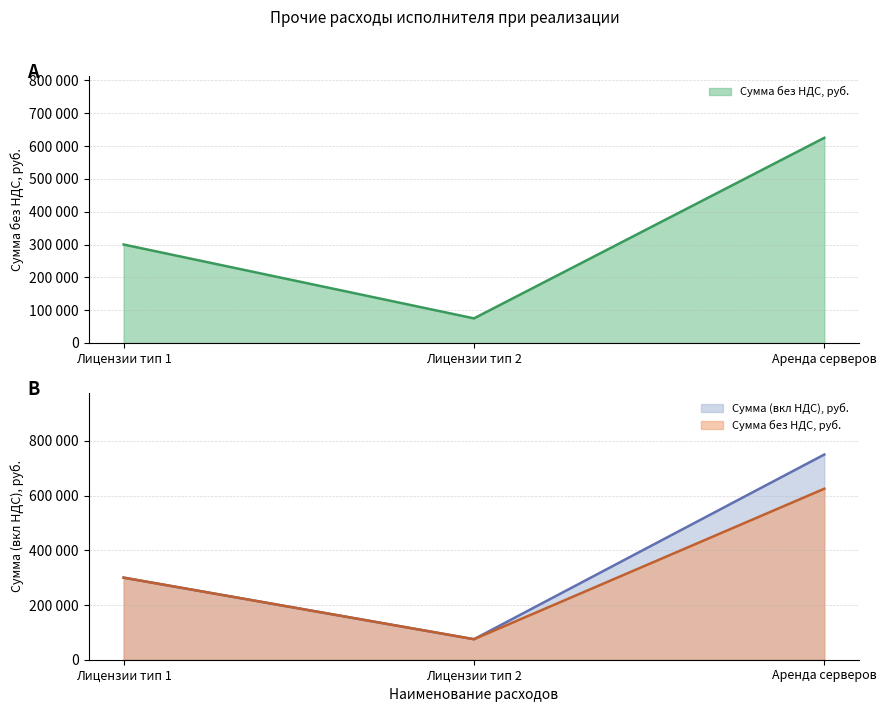

Count the Сумма без НДС, руб. values in the range 75000 to 625000.

3